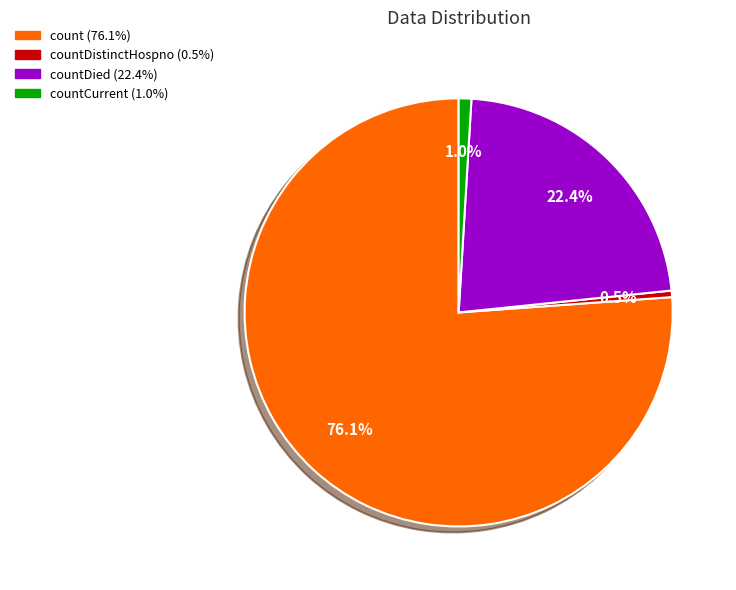

Does any single category account for the majority?

Yes